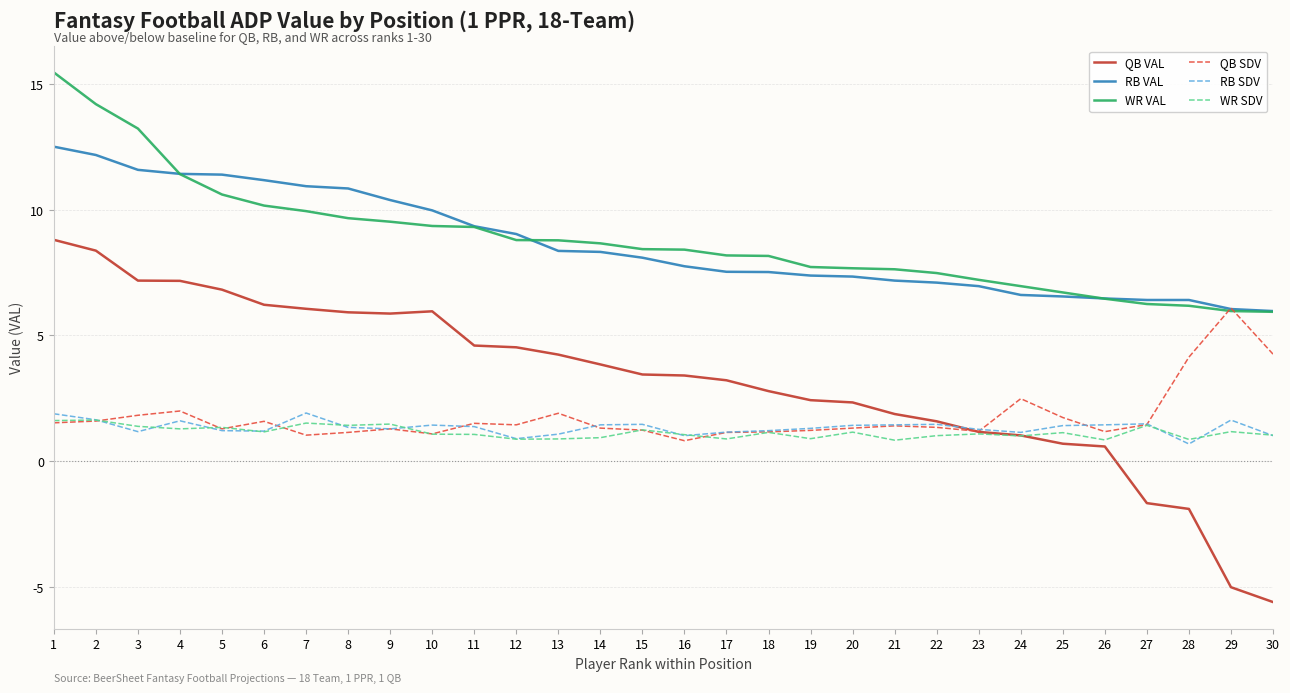

What is the smallest value displayed?

-5.6